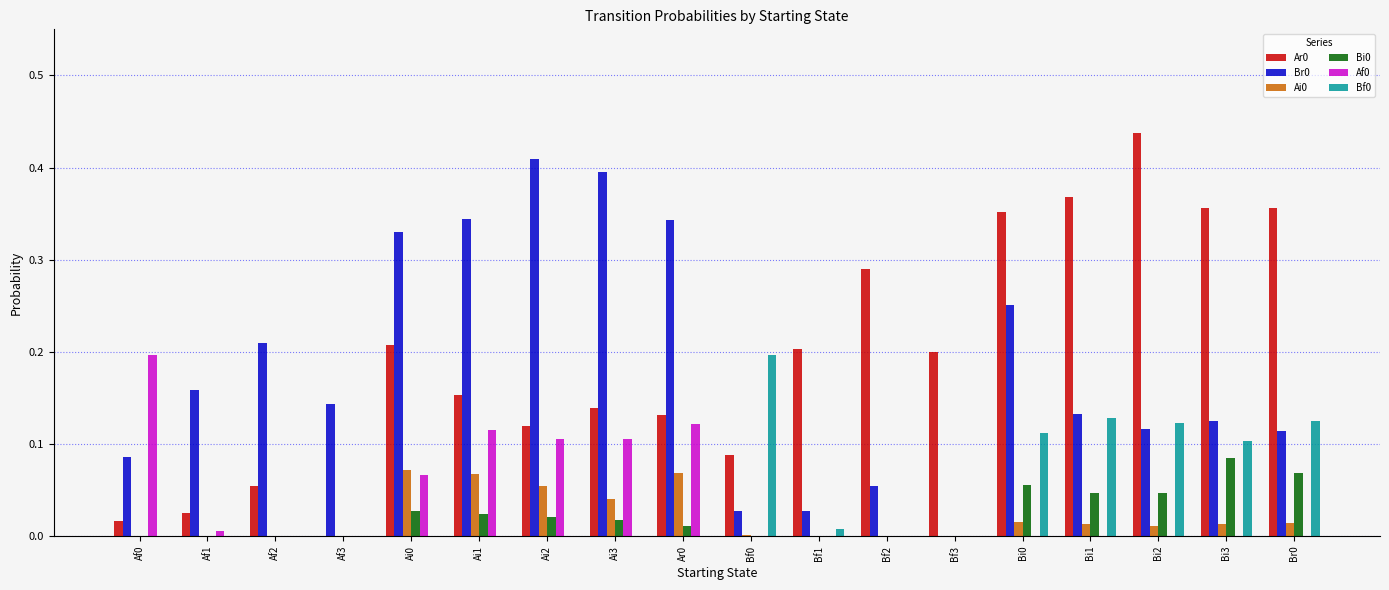

Count the number of data series in this chart.

6